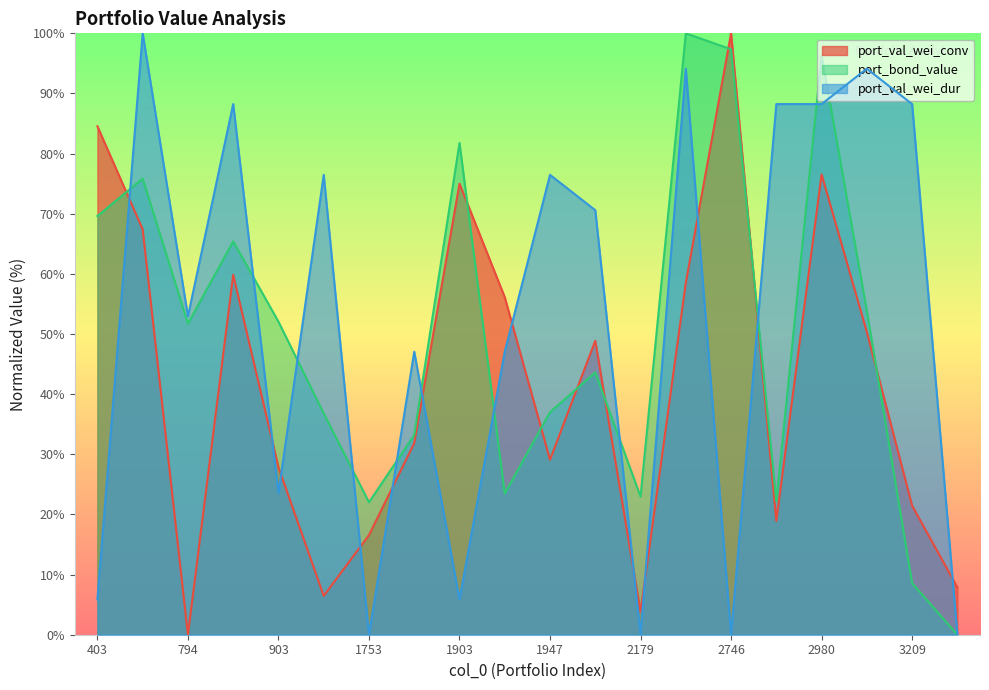

What is the value of the port_val_wei_conv point at the 14th from the left?

58.5